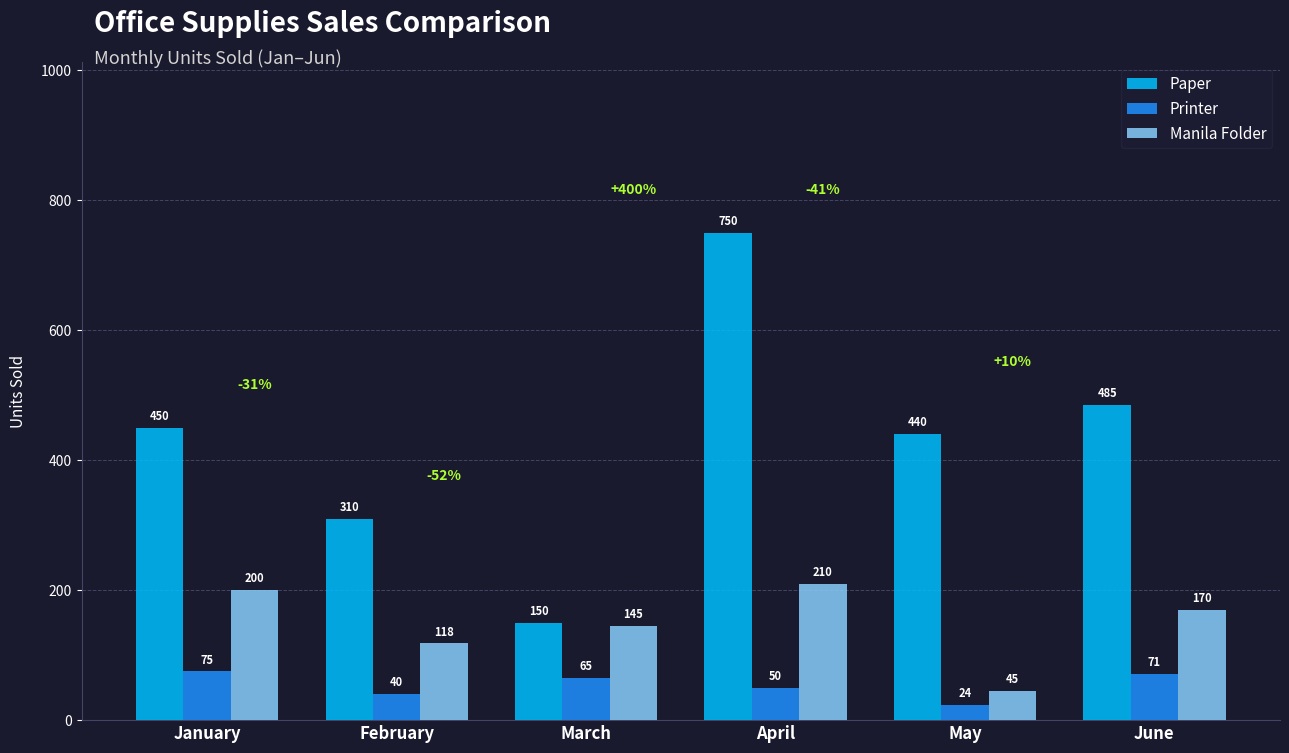

True or false: Printer has a value of 50 at April.

True